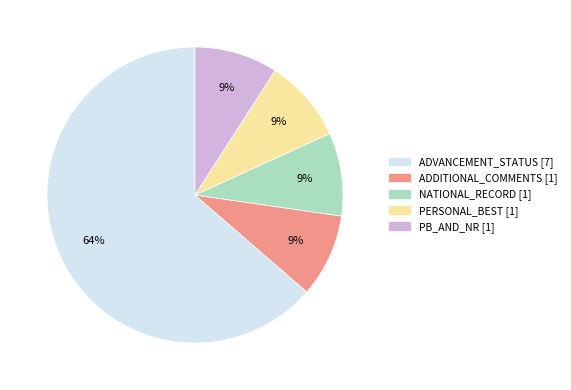

Which has a higher value, ADVANCEMENT_STATUS or PERSONAL_BEST?

ADVANCEMENT_STATUS